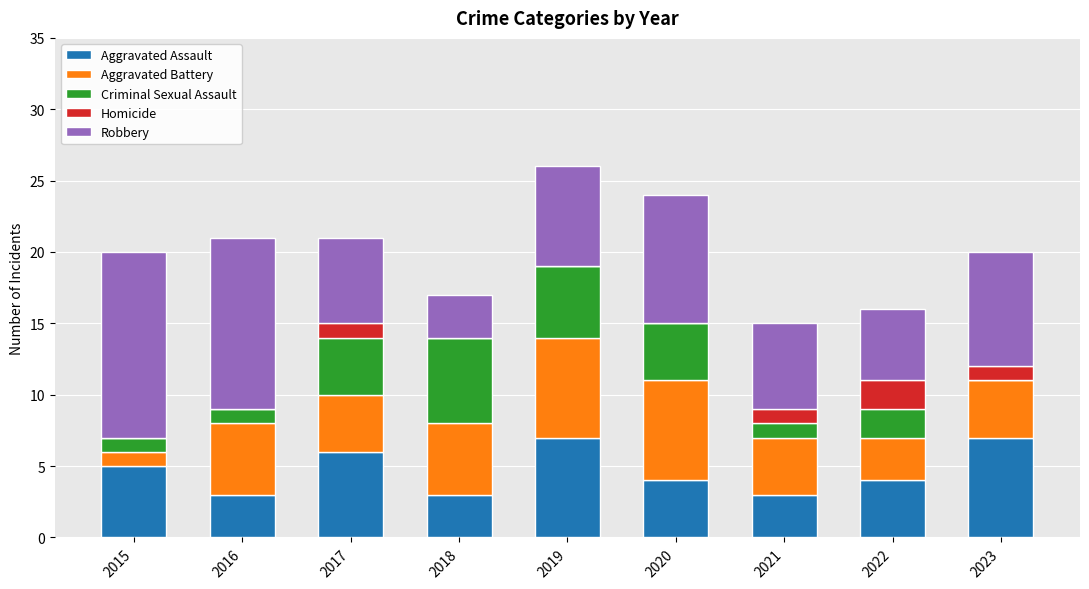

What is the total value across all series at 2020?

24